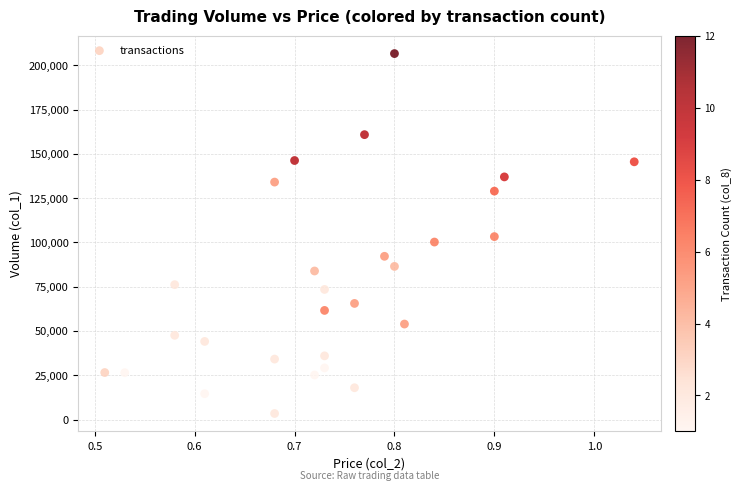

What is the range of Y values (max minus min)?

203190